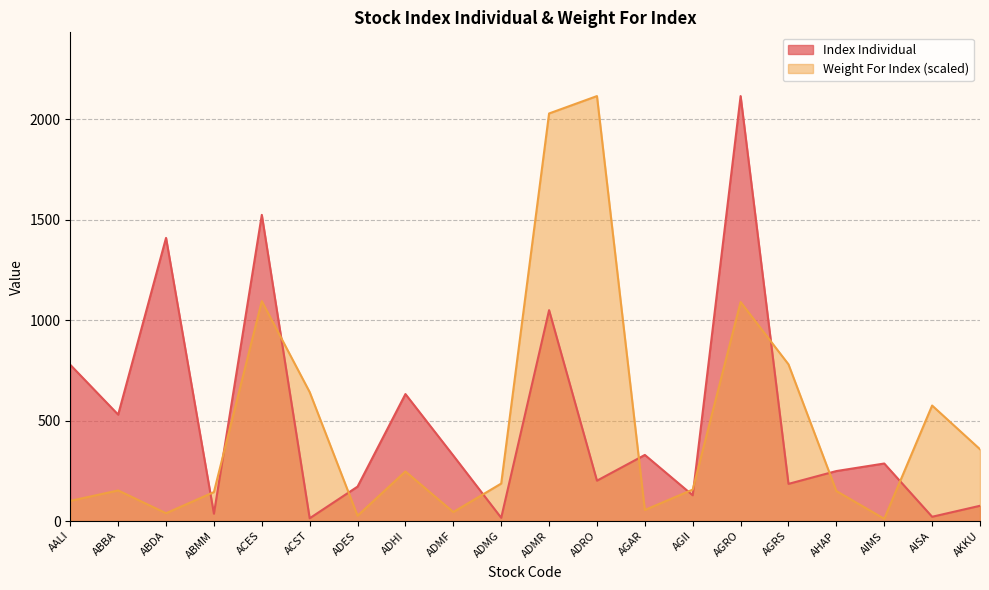

After their last crossing, which series has the higher values: Weight For Index or Index Individual?

Weight For Index